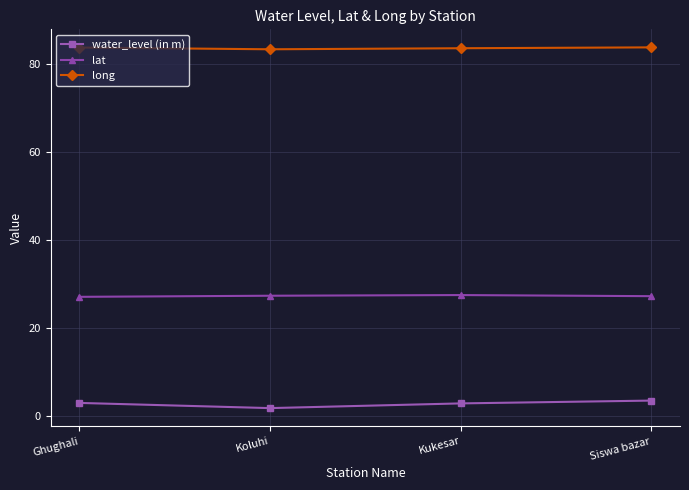

Is this an area chart (filled region under the line)?

No